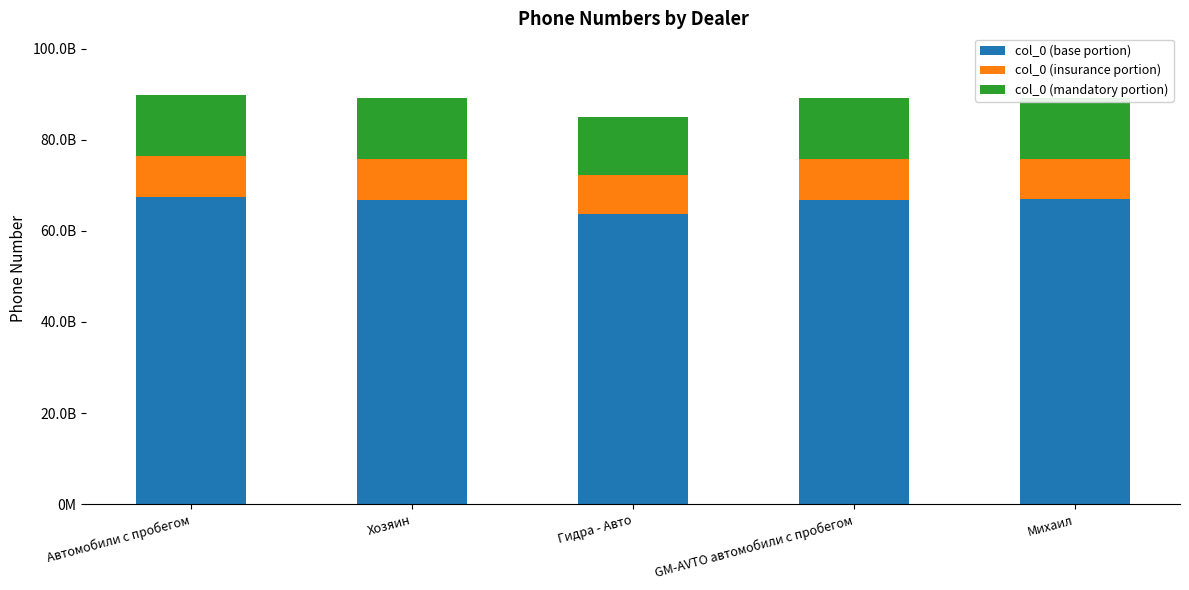

Between Хозяин and Михаил, which is larger?

Михаил